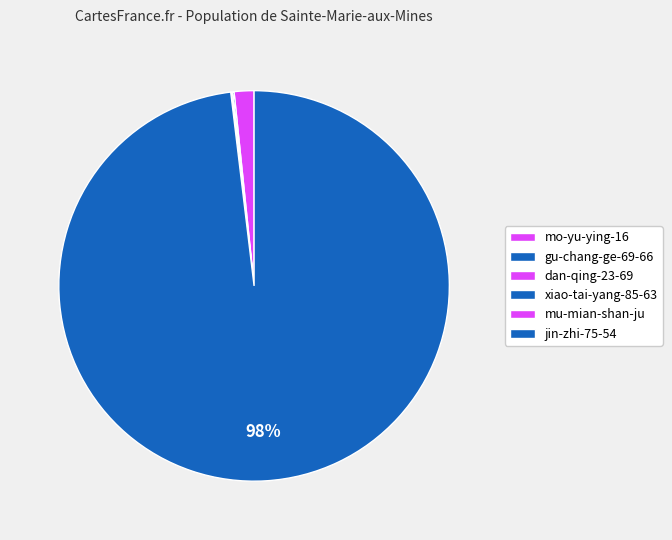

What is the change in value from gu-chang-ge-69-66 to mu-mian-shan-ju?

-142